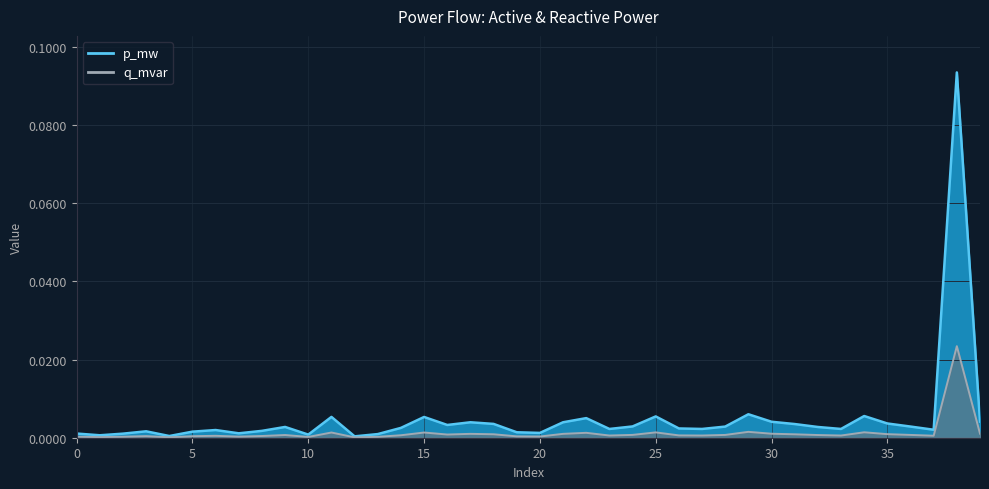

Which has a higher value, 38 or 15?

38